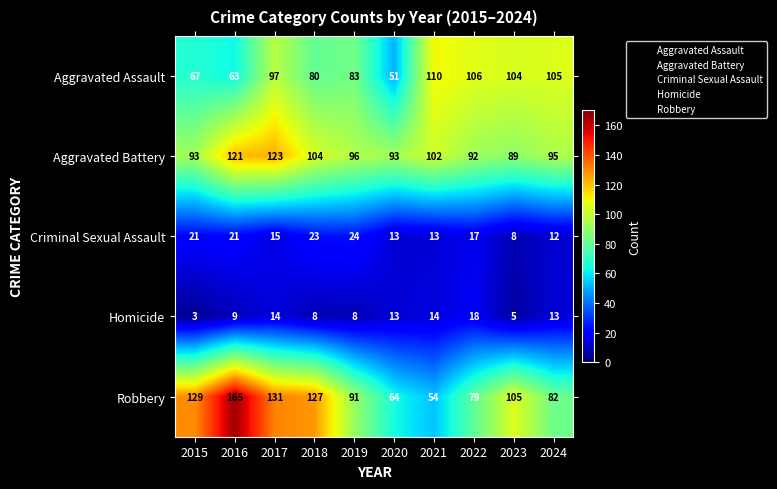

At how many categories does at least one series exceed 51?

10